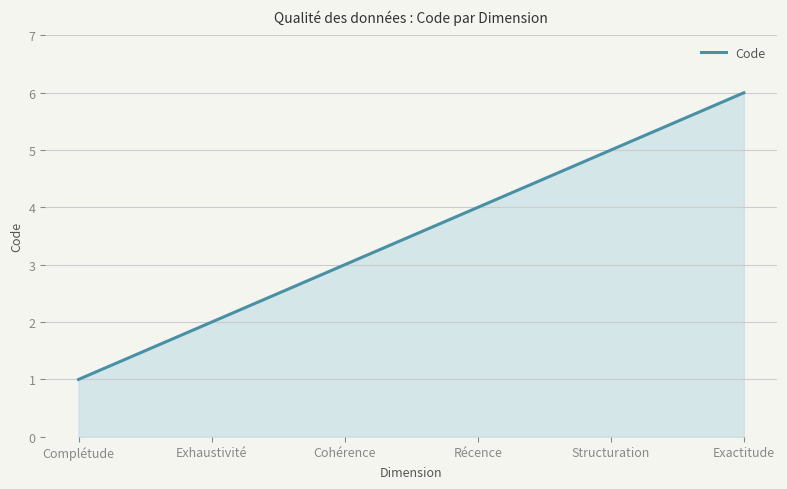

What is the greatest value displayed?

6